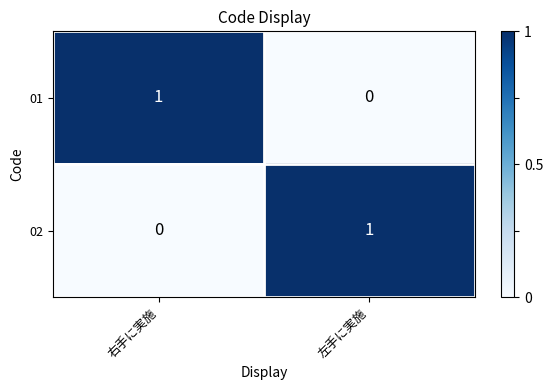

Is it true that 01 equals 0 at 左手に実施?

True